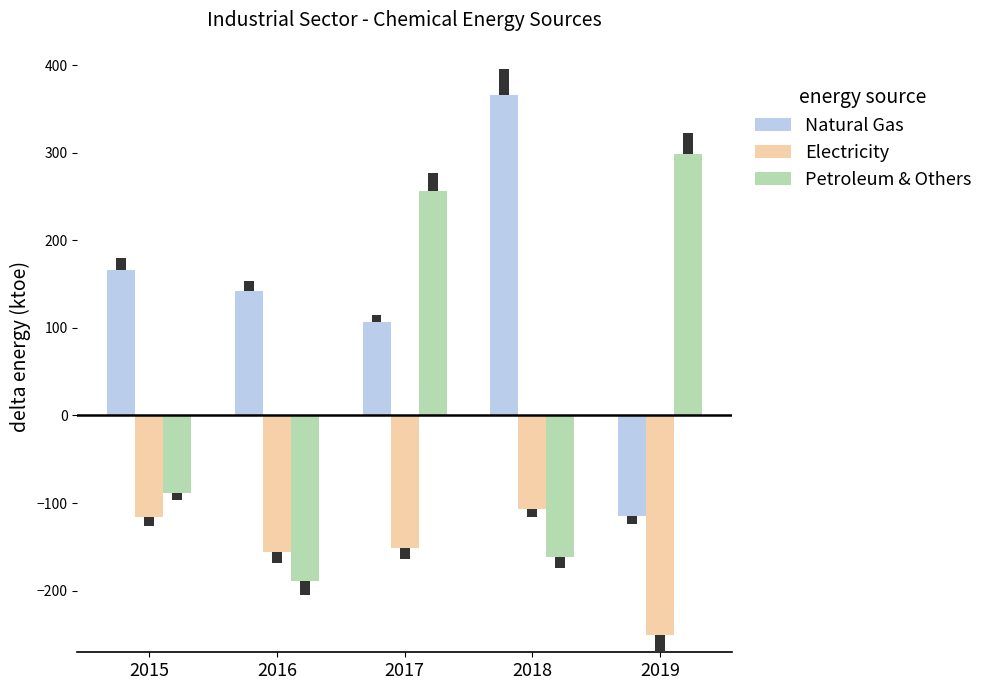

What are all the series names shown in the legend?

Natural Gas, Electricity, Petroleum & Others